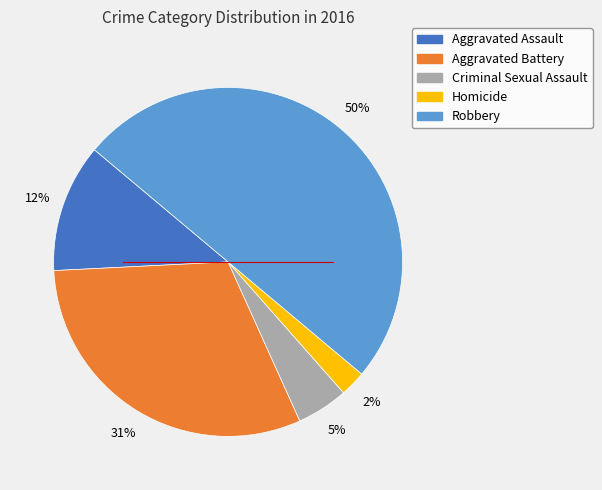

To the nearest percent, what is the combined percentage of Aggravated Battery and Criminal Sexual Assault?

36%